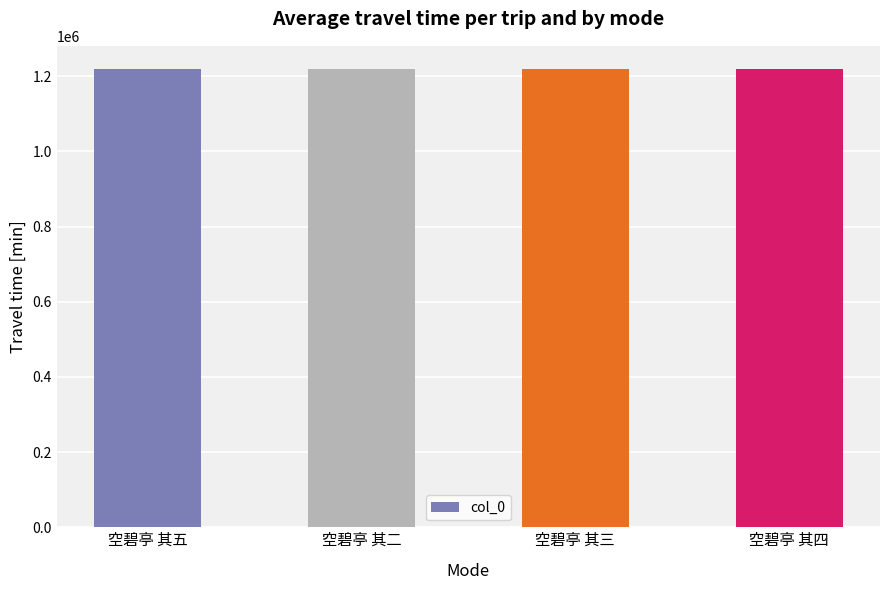

The chart shows a value of 453405 at 空碧亭 其四. True or false?

False